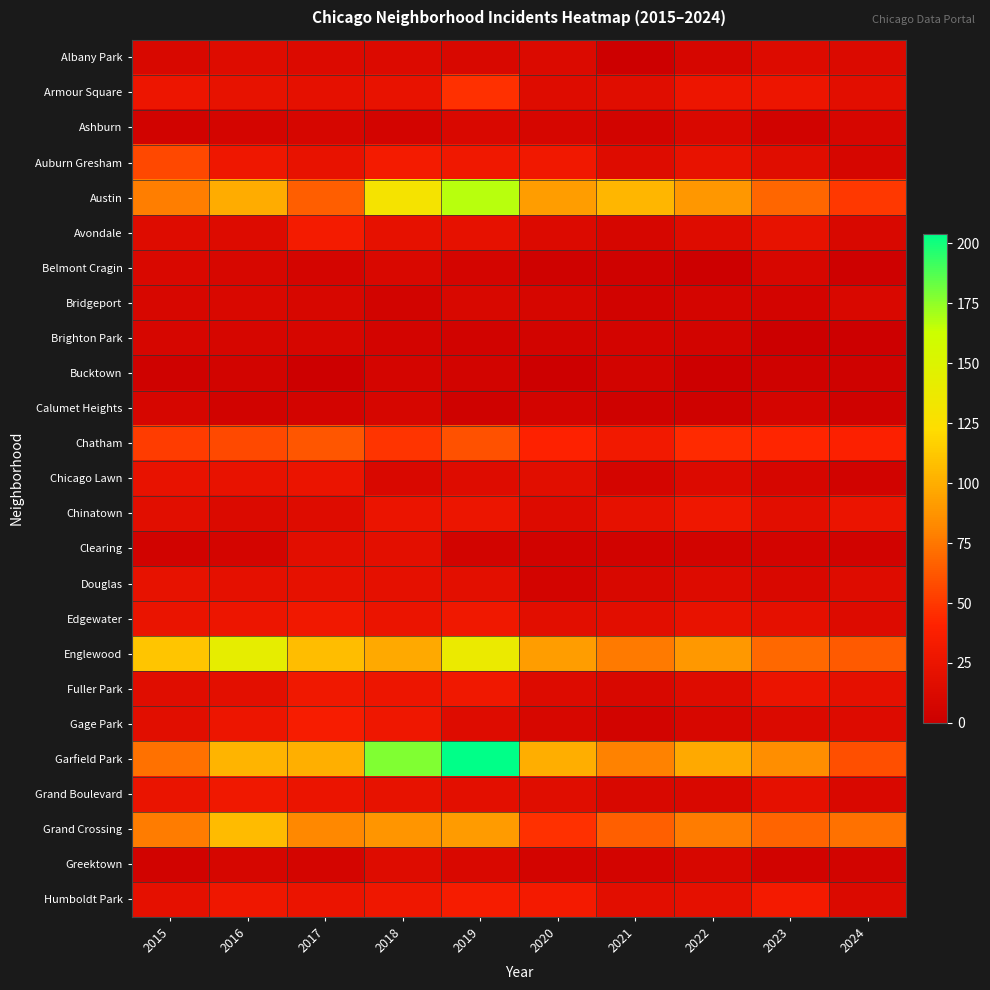

Reading right to left, what are all the values shown in this chart?

Albany Park: 2024=12	2023=14	2022=8	2021=1	2020=12	2019=10	2018=13	2017=13	2016=15	2015=10
Armour Square: 2024=18	2023=27	2022=27	2021=16	2020=15	2019=47	2018=23	2017=20	2016=22	2015=27
Ashburn: 2024=8	2023=4	2022=11	2021=5	2020=8	2019=11	2018=6	2017=8	2016=7	2015=4
Auburn Gresham: 2024=8	2023=16	2022=23	2021=15	2020=30	2019=29	2018=33	2017=23	2016=28	2015=56
Austin: 2024=50	2023=68	2022=89	2021=104	2020=92	2019=167	2018=130	2017=65	2016=99	2015=78
Avondale: 2024=10	2023=22	2022=15	2021=8	2020=13	2019=21	2018=21	2017=33	2016=14	2015=15
Belmont Cragin: 2024=2	2023=9	2022=1	2021=3	2020=3	2019=7	2018=11	2017=7	2016=9	2015=11
Bridgeport: 2024=11	2023=6	2022=7	2021=4	2020=8	2019=10	2018=5	2017=9	2016=11	2015=9
Brighton Park: 2024=1	2023=0	2022=5	2021=6	2020=5	2019=4	2018=6	2017=8	2016=8	2015=8
Bucktown: 2024=3	2023=3	2022=1	2021=5	2020=1	2019=5	2018=7	2017=1	2016=5	2015=3
Calumet Heights: 2024=3	2023=7	2022=3	2021=3	2020=6	2019=3	2018=8	2017=6	2016=4	2015=8
Chatham: 2024=39	2023=43	2022=44	2021=31	2020=40	2019=60	2018=48	2017=62	2016=57	2015=51
Chicago Lawn: 2024=4	2023=8	2022=13	2021=7	2020=17	2019=15	2018=11	2017=25	2016=23	2015=23
Chinatown: 2024=25	2023=18	2022=28	2021=21	2020=14	2019=26	2018=25	2017=15	2016=12	2015=17
Clearing: 2024=4	2023=6	2022=5	2021=4	2020=4	2019=5	2018=19	2017=18	2016=7	2015=4
Douglas: 2024=15	2023=11	2022=14	2021=10	2020=6	2019=19	2018=20	2017=21	2016=20	2015=22
Edgewater: 2024=14	2023=20	2022=23	2021=18	2020=18	2019=29	2018=25	2017=30	2016=27	2015=24
Englewood: 2024=63	2023=69	2022=90	2021=76	2020=92	2019=138	2018=98	2017=107	2016=142	2015=111
Fuller Park: 2024=20	2023=25	2022=15	2021=10	2020=14	2019=29	2018=27	2017=29	2016=19	2015=16
Gage Park: 2024=14	2023=12	2022=9	2021=5	2020=9	2019=15	2018=28	2017=35	2016=27	2015=17
Garfield Park: 2024=59	2023=85	2022=98	2021=79	2020=100	2019=204	2018=178	2017=101	2016=103	2015=73
Grand Boulevard: 2024=11	2023=20	2022=11	2021=10	2020=16	2019=19	2018=22	2017=25	2016=29	2015=24
Grand Crossing: 2024=73	2023=67	2022=77	2021=66	2020=47	2019=91	2018=88	2017=82	2016=106	2015=77
Greektown: 2024=5	2023=4	2022=9	2021=6	2020=6	2019=11	2018=15	2017=7	2016=8	2015=4
Humboldt Park: 2024=12	2023=32	2022=20	2021=18	2020=32	2019=34	2018=28	2017=25	2016=28	2015=20